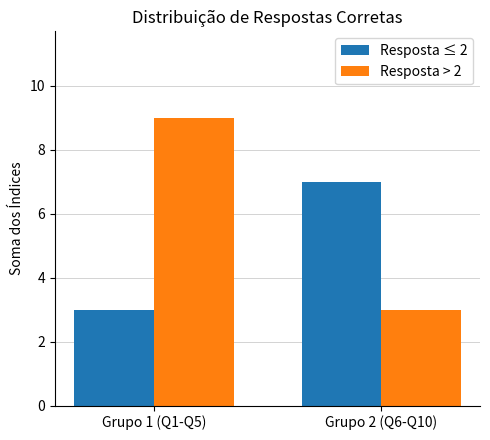

How many bars are there in each group?

2